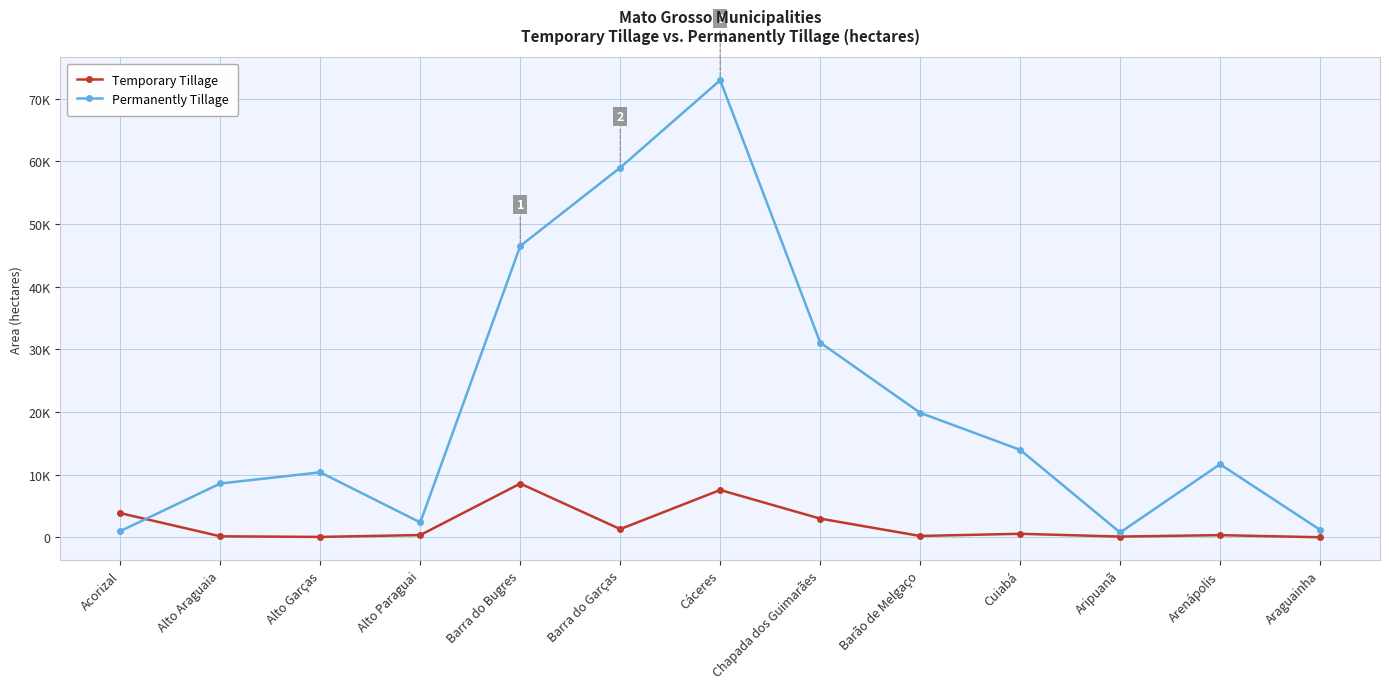

What are all the series names shown in the legend?

Temporary Tillage, Permanently Tillage